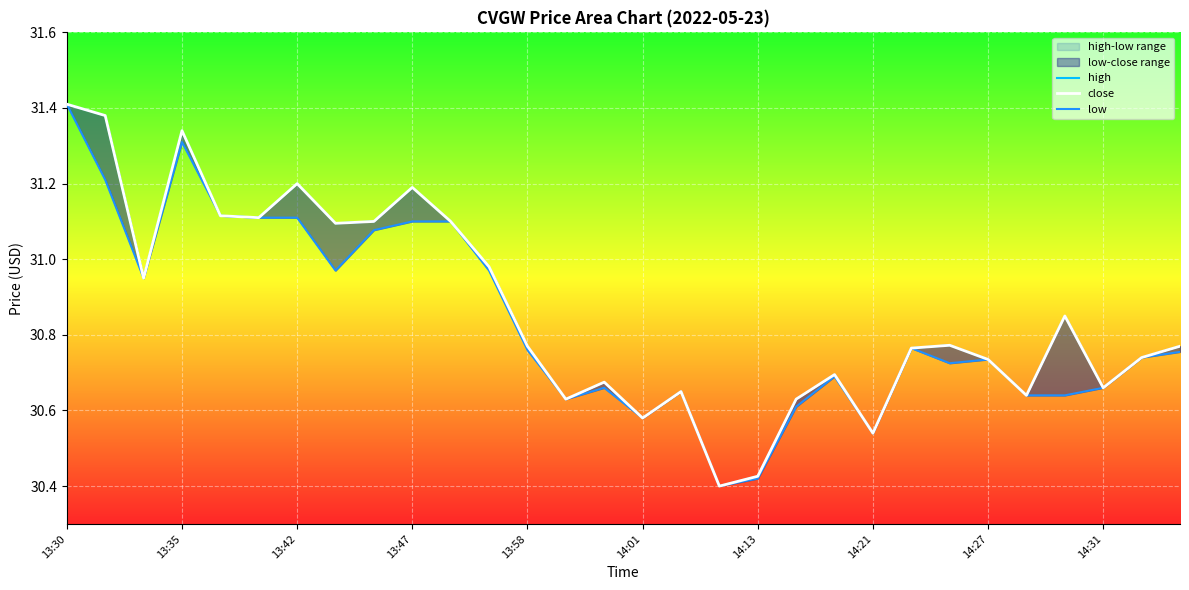

Is this an area chart (filled region under the line)?

No